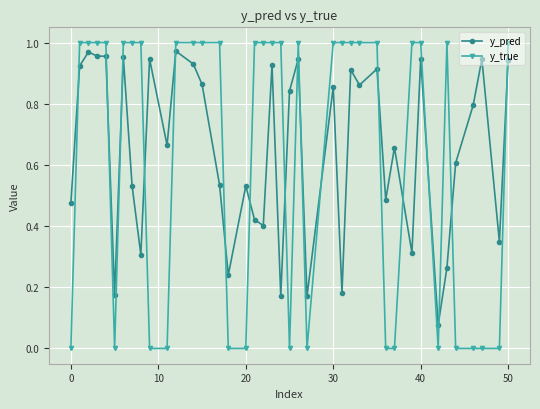

What is the sum of all y_pred values?

25.9